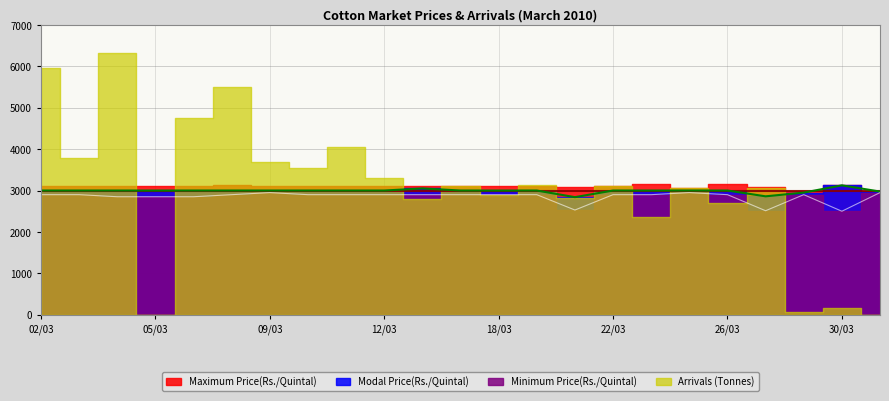

What position from the left is 11/03?

9